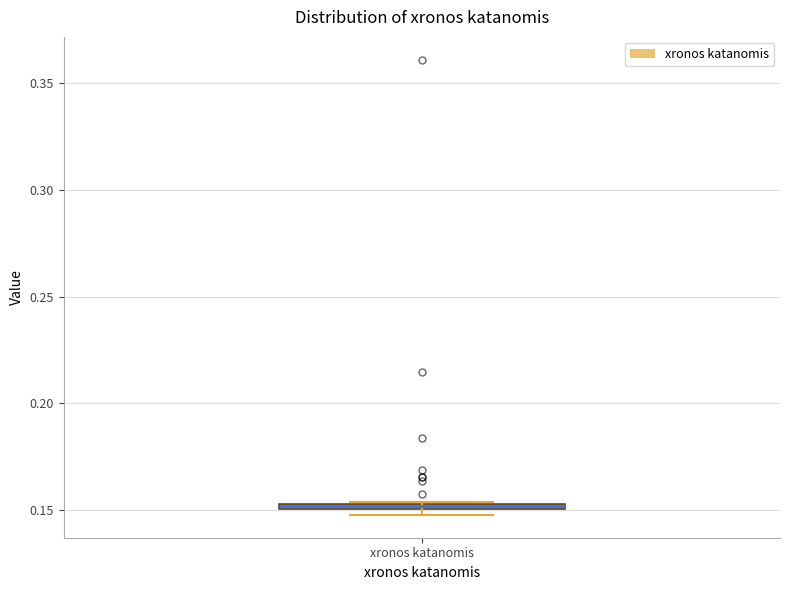

Where is the upper edge of the box for xronos katanomis on the y-axis? The values are not printed on the chart, so give them approximately, as read against the axis.

0.155